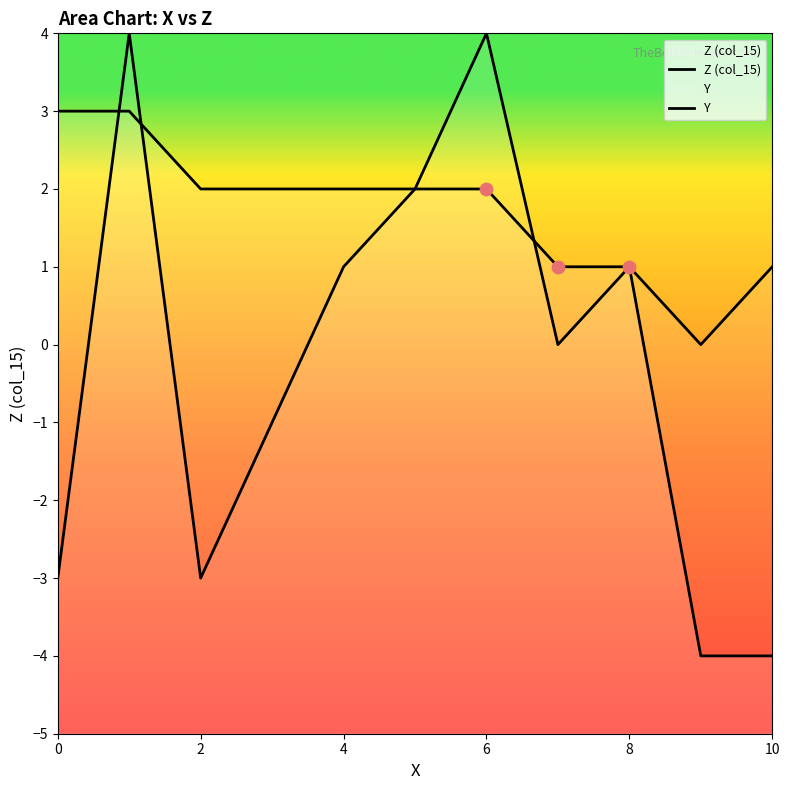

Which series contains the highest Y value?

Y